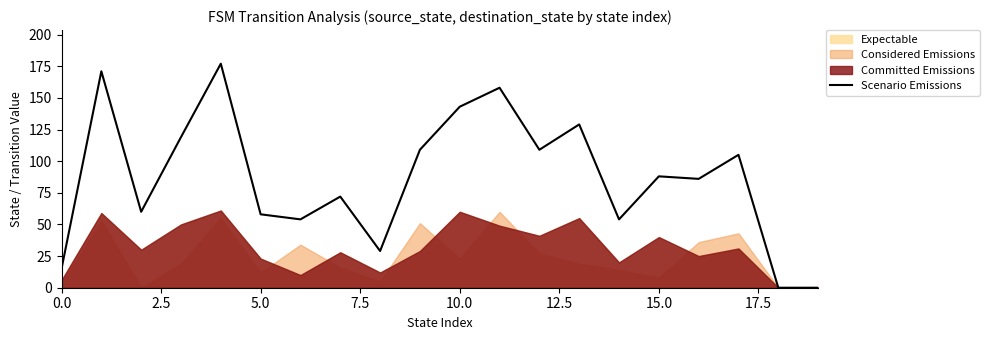

The value at 17 is 160. True or false?

False